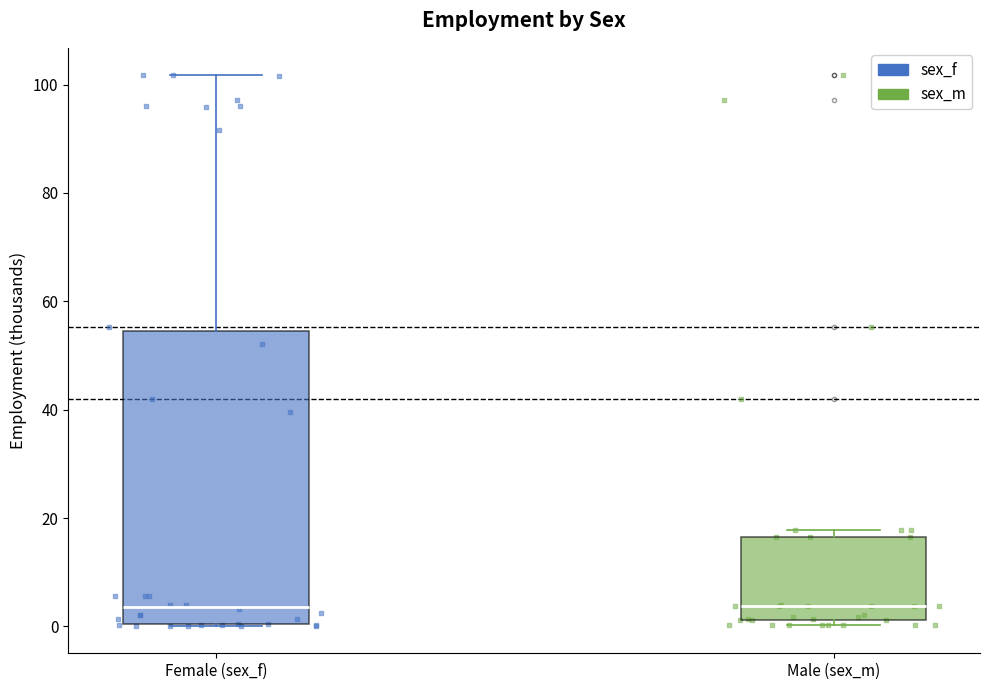

Where is the lower edge of the box for Male (sex_m) on the y-axis? The values are not printed on the chart, so give them approximately, as read against the axis.

2